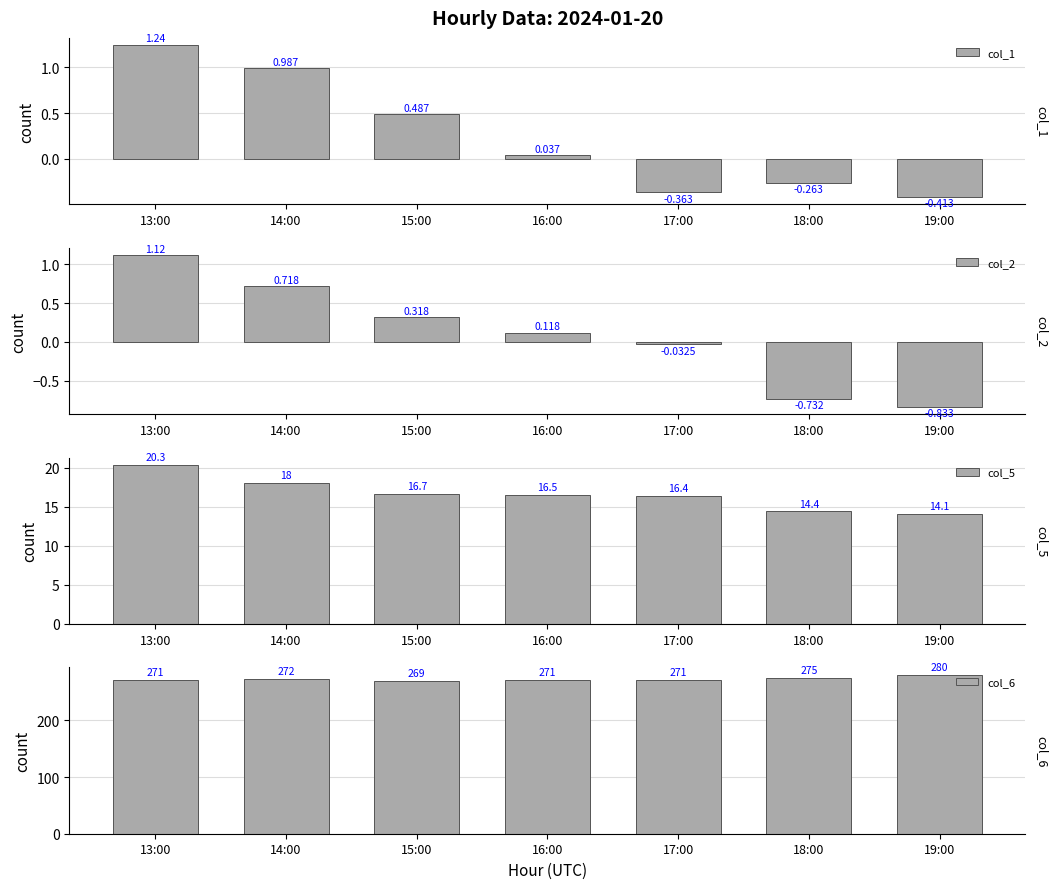

How many values in col_2 are above zero?

4